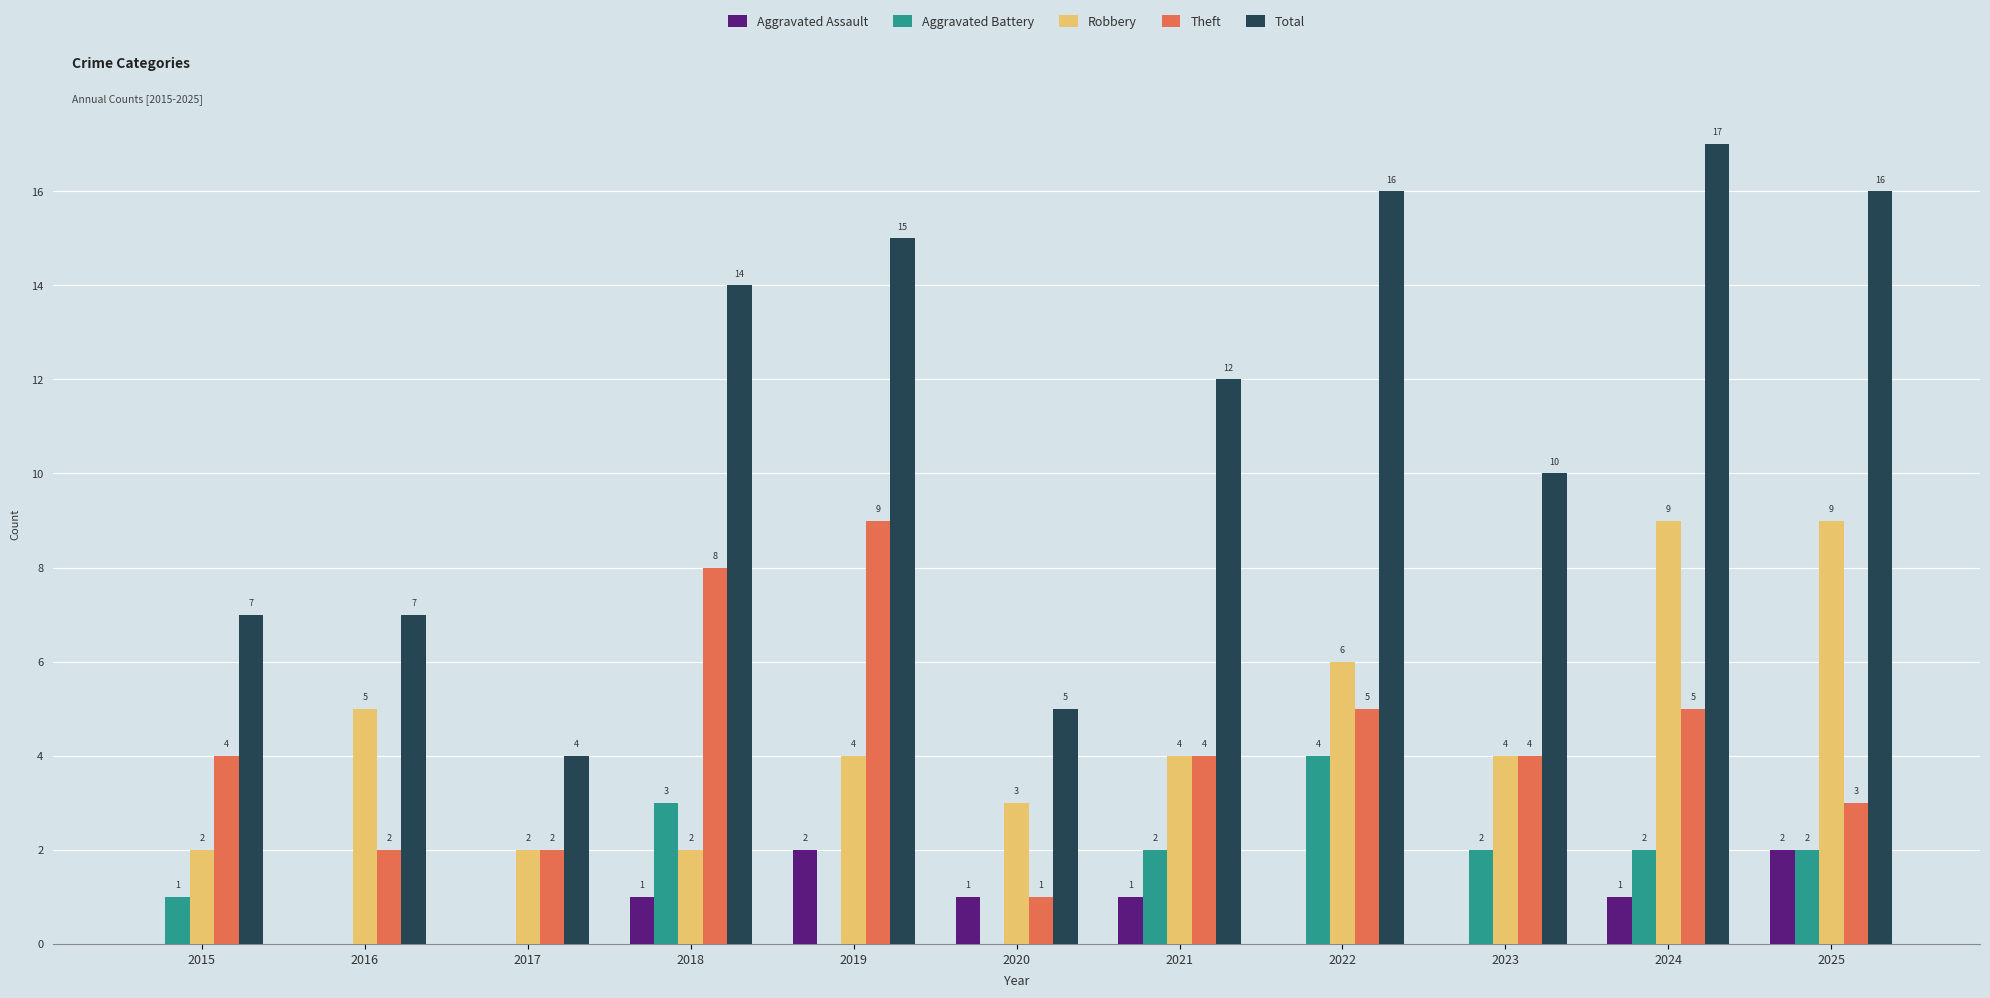

How many series are shown in this chart?

5